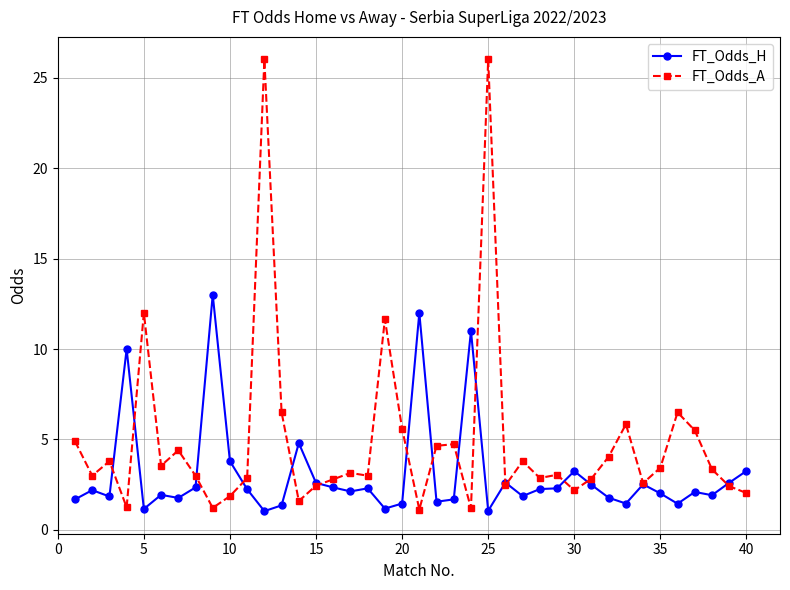

True or false: FT_Odds_A has more than 1 interior local peaks.

True